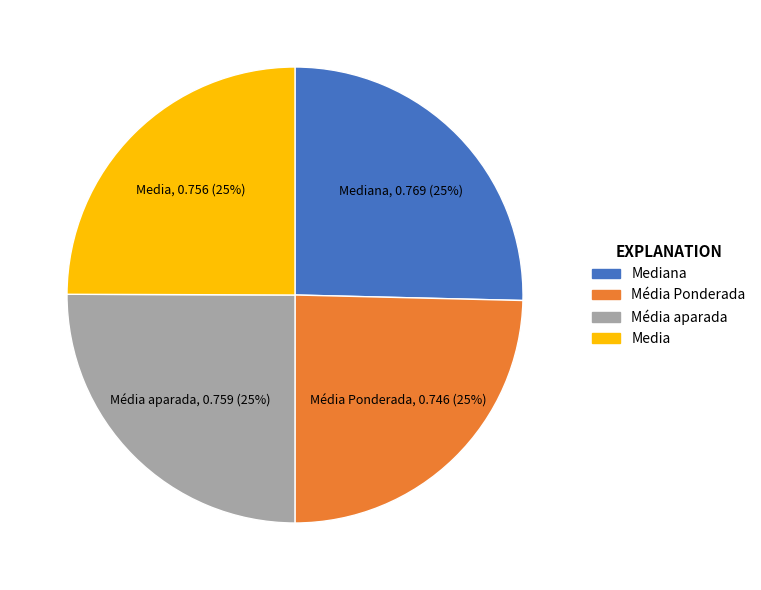

To the nearest percent, what is the average slice percentage?

25%